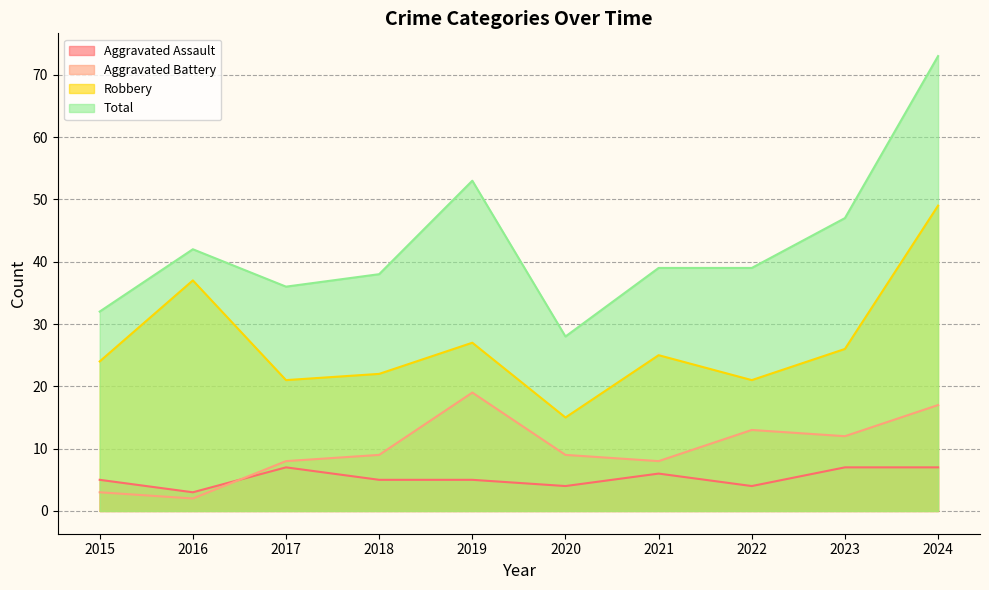

Between 2020 and 2015, which is larger?

2015